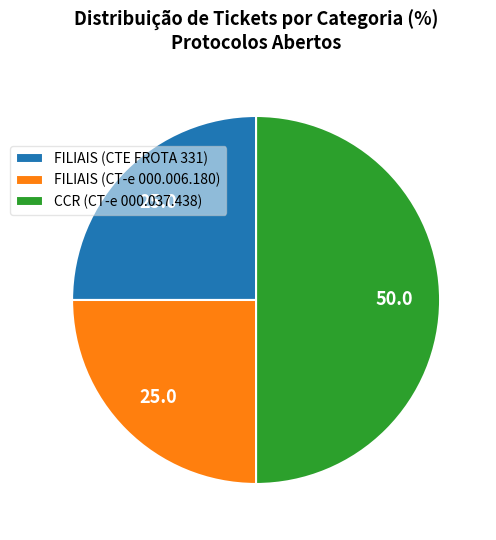

Approximately how many times larger is the value at CCR (CT-e 000.037.438) compared to FILIAIS (CTE FROTA 331)?

2.0